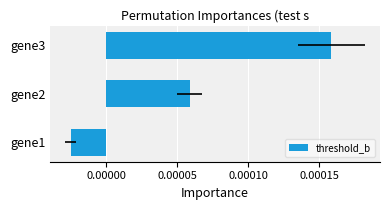

Does the chart contain stacked bars?

No